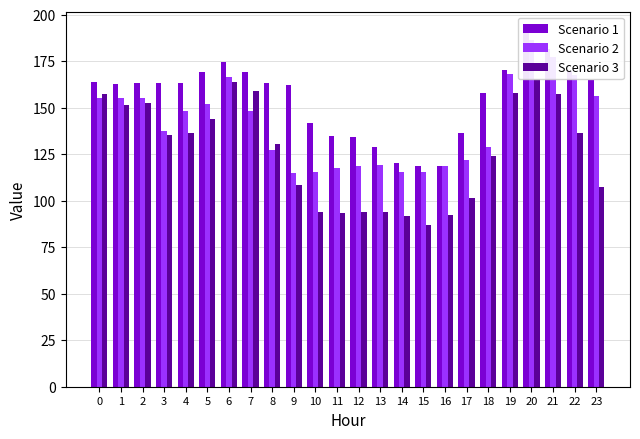

How many series are shown in this chart?

3